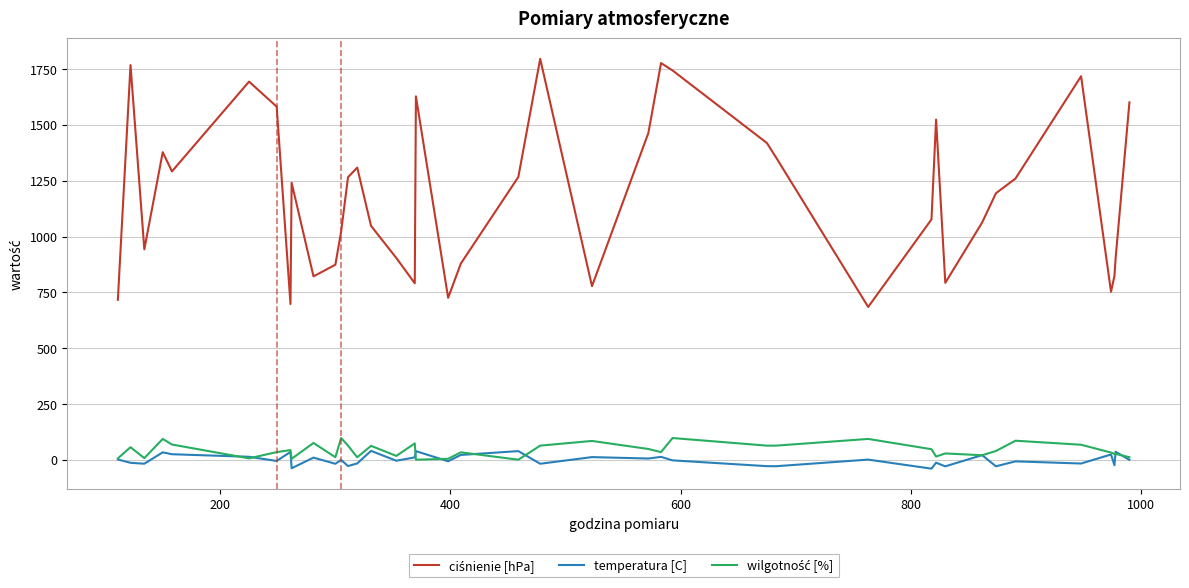

Is this an area chart (filled region under the line)?

No